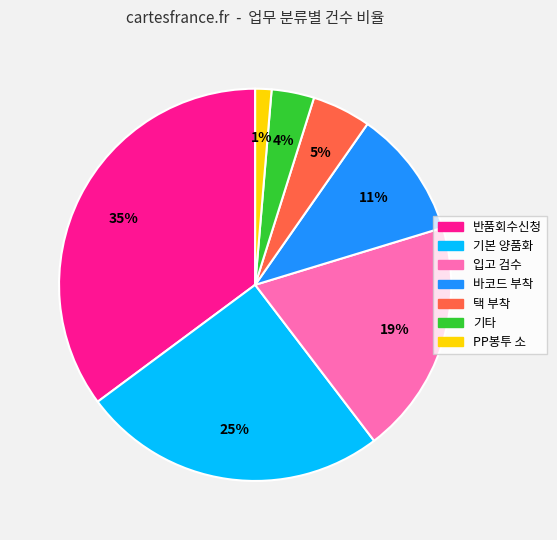

Do 기타 and 입고 검수 together represent more than half of the pie?

No